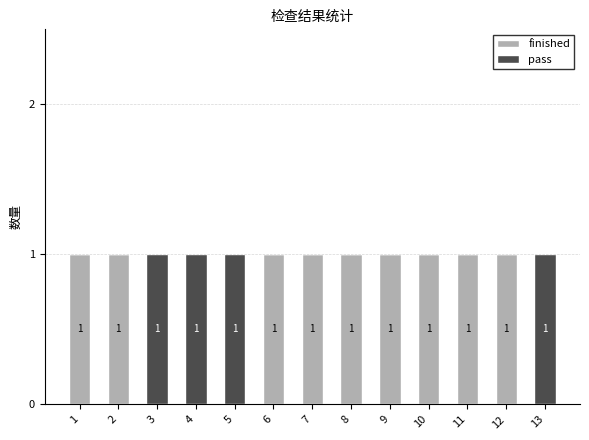

The finished series shows 1 at 3. True or false?

False